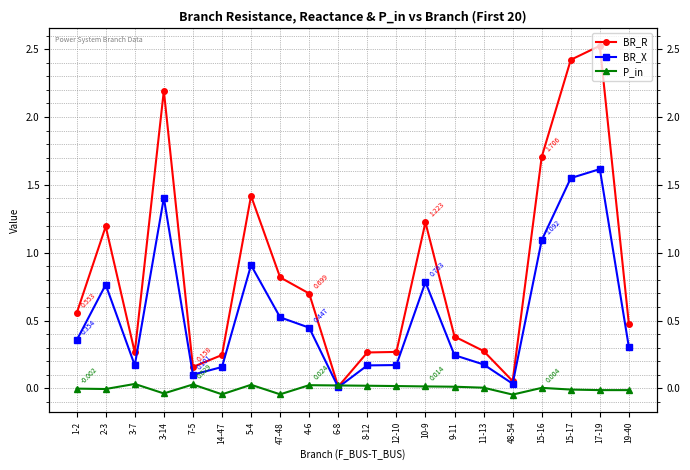

In BR_R, how many points are higher than both neighbors (excluding endpoints)?

5